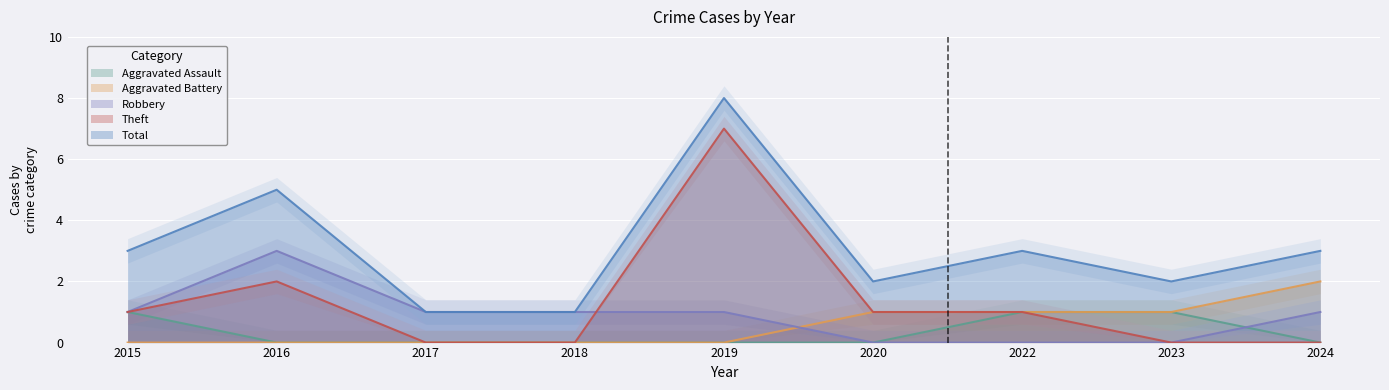

What are all the series names shown in the legend?

Aggravated Assault, Aggravated Battery, Robbery, Theft, Total